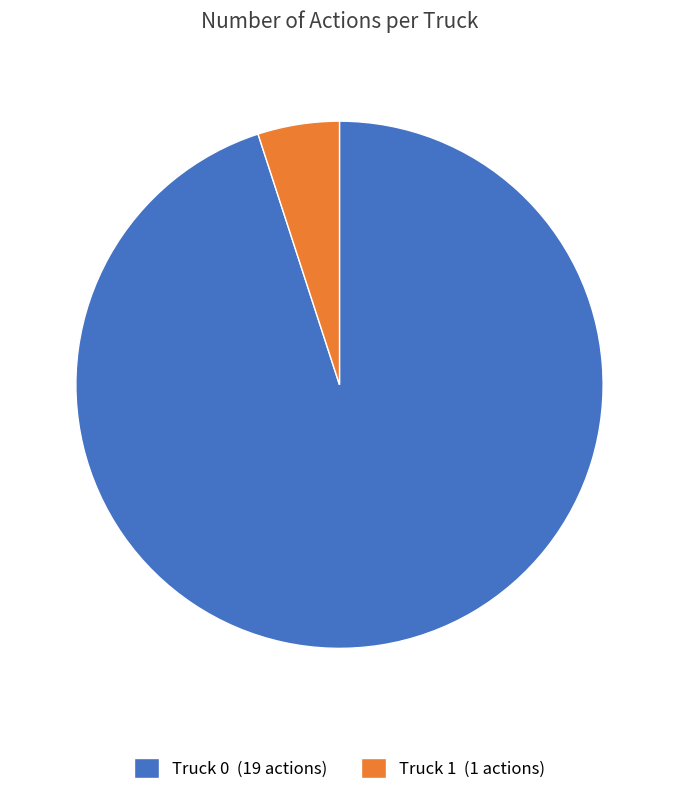

Rank the categories by value from lowest to highest.

Truck 1, Truck 0